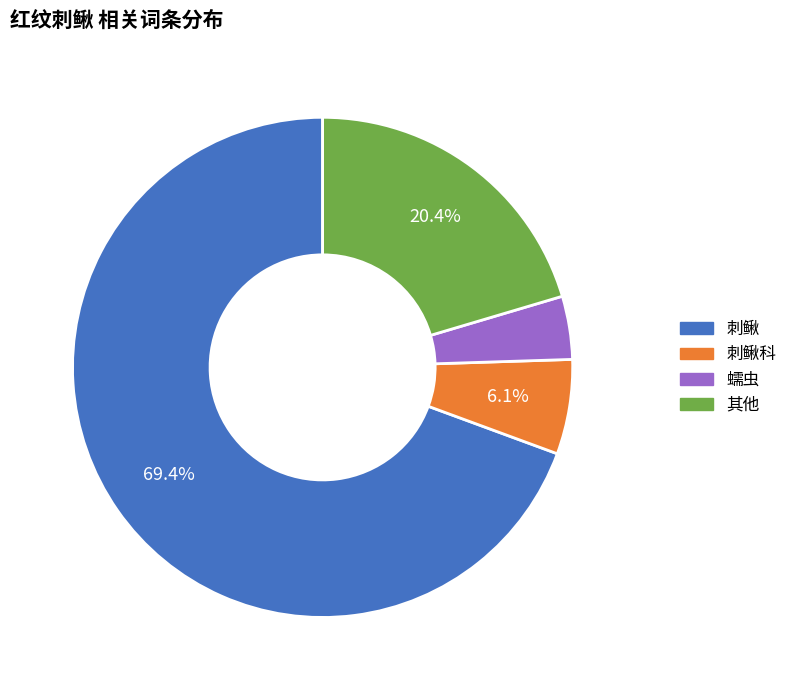

Is there a majority slice in this chart?

Yes